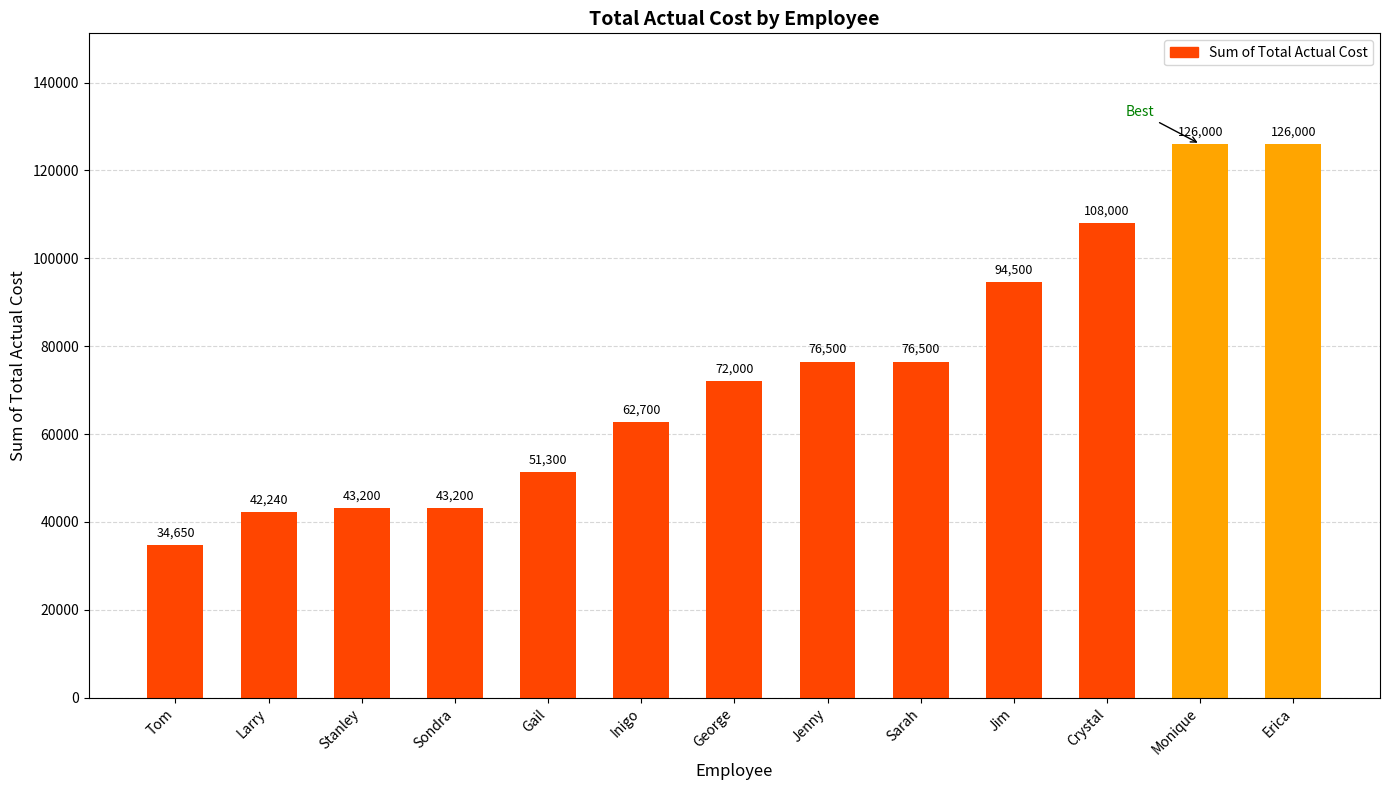

Is it true that the value at Monique is 220942?

False